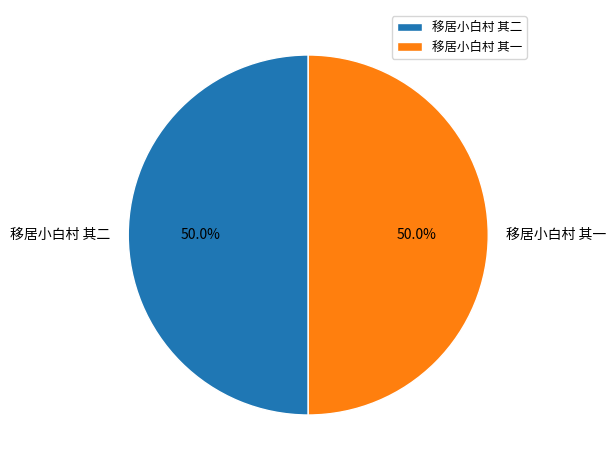

How many slices are in this pie chart?

2